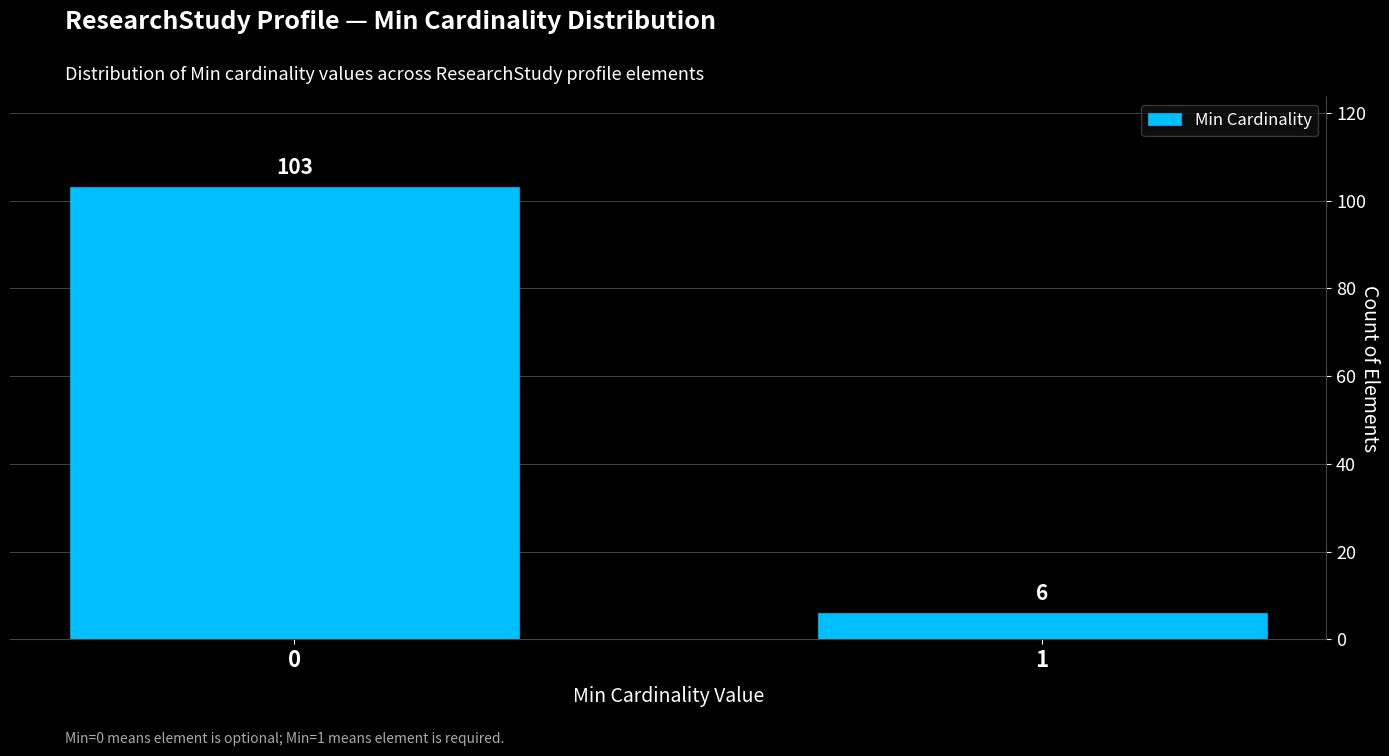

Reading left to right, extract all data points from this chart.

103	6